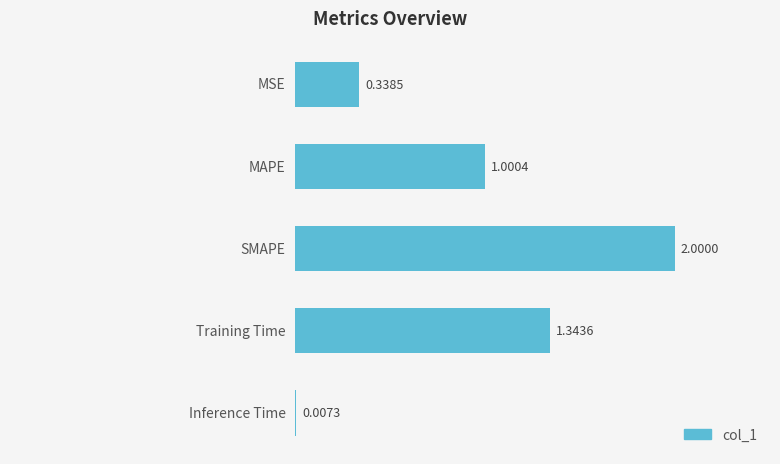

What is the sum of all values?

4.7